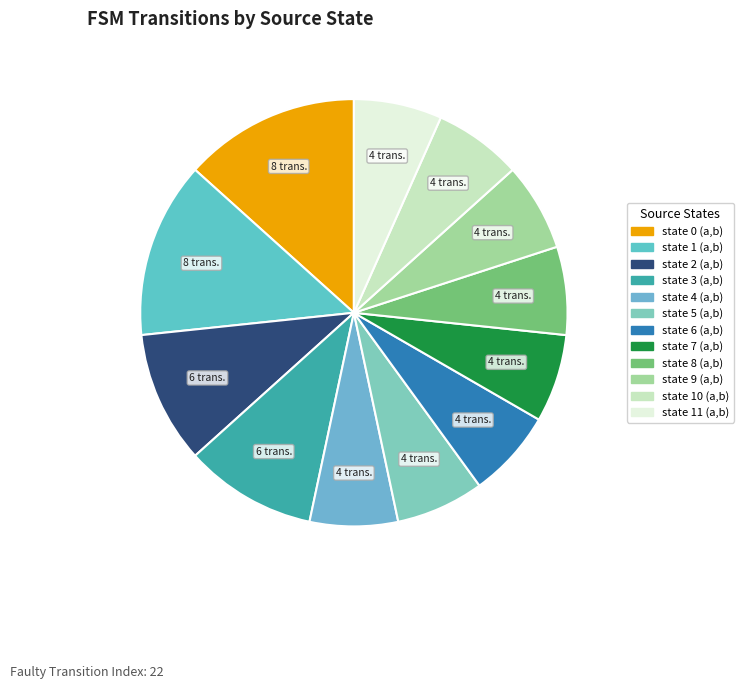

How many slices are in this pie chart?

12